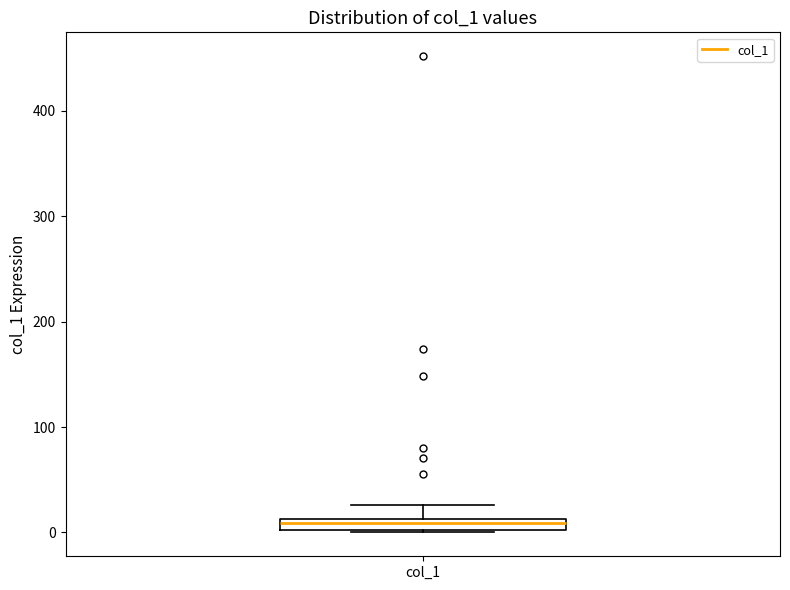

Where does the upper whisker of the box for col_1 end on the y-axis? The values are not printed on the chart, so give them approximately, as read against the axis.

30